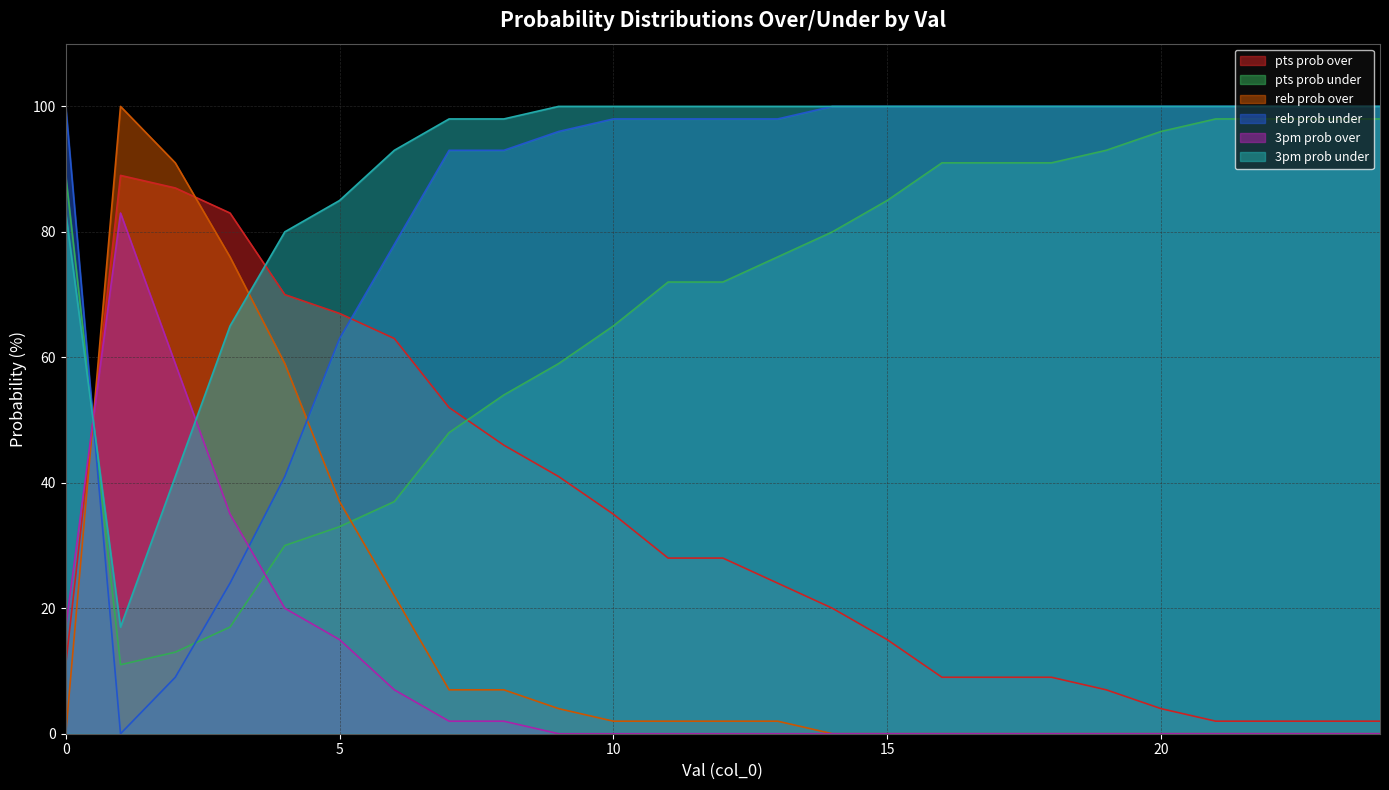

Reading left to right, what are all the values shown in this chart?

pts prob over: 11	89	87	83	70	67	63	52	46	41	35	28	28	24	20	15	9	9	9	7	4	2	2	2	2
pts prob under: 89	11	13	17	30	33	37	48	54	59	65	72	72	76	80	85	91	91	91	93	96	98	98	98	98
reb prob over: 0	100	91	76	59	37	22	7	7	4	2	2	2	2	0	0	0	0	0	0	0	0	0	0	0
reb prob under: 100	0	9	24	41	63	78	93	93	96	98	98	98	98	100	100	100	100	100	100	100	100	100	100	100
3pm prob over: 17	83	59	35	20	15	7	2	2	0	0	0	0	0	0	0	0	0	0	0	0	0	0	0	0
3pm prob under: 83	17	41	65	80	85	93	98	98	100	100	100	100	100	100	100	100	100	100	100	100	100	100	100	100